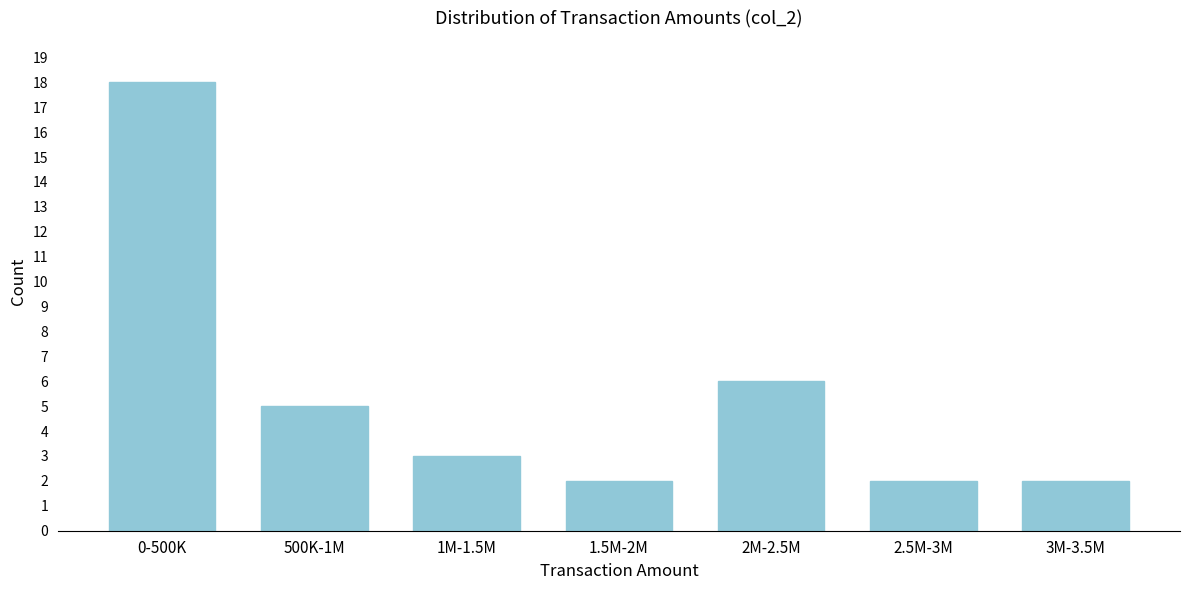

Reading left to right, list all the values displayed in this chart.

18	5	3	2	6	2	2